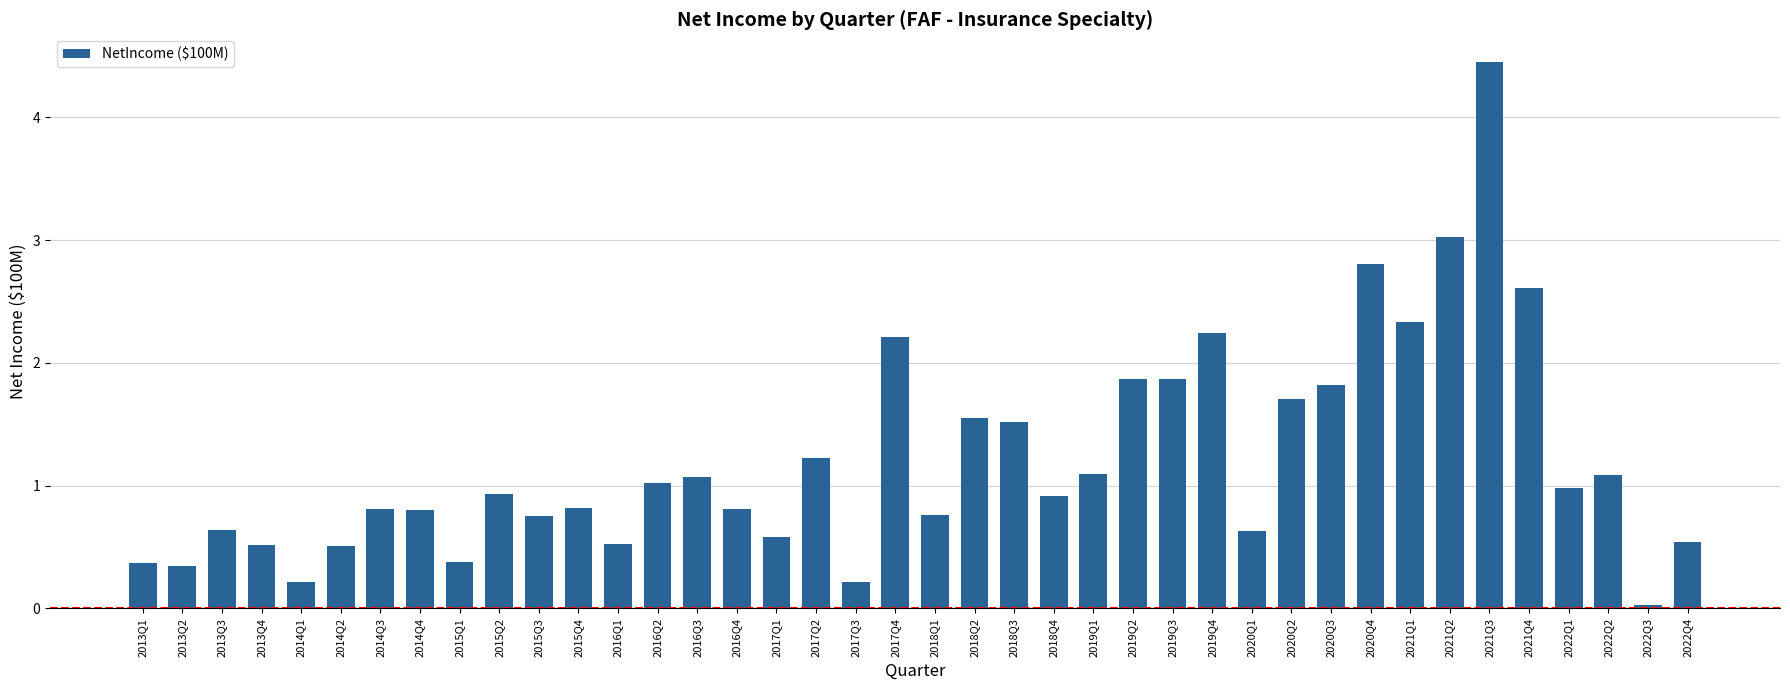

What is the label of the 2nd bar from the left?

2013Q2